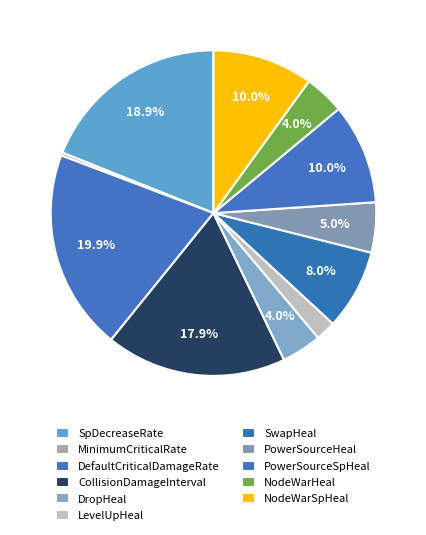

To the nearest percent, what is the difference between the MinimumCriticalRate and PowerSourceSpHeal slice percentages?

10%